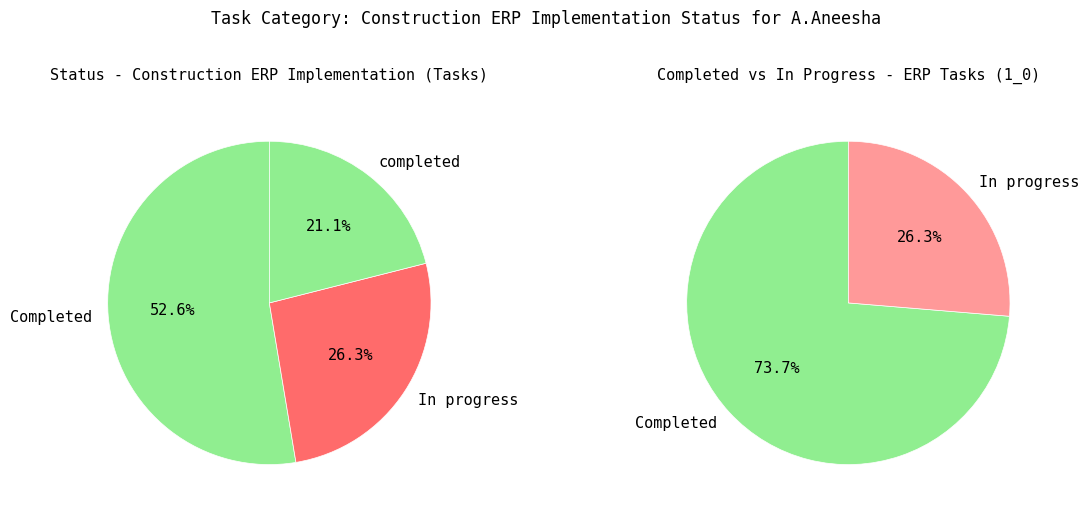

How many slices are in this pie chart?

3